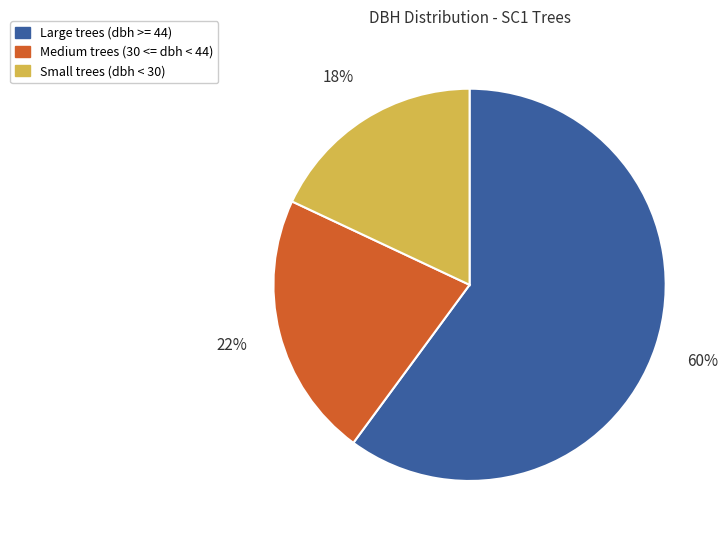

What is the ratio of the value at Small trees (dbh < 30) to the value at Large trees (dbh >= 44)?

0.3